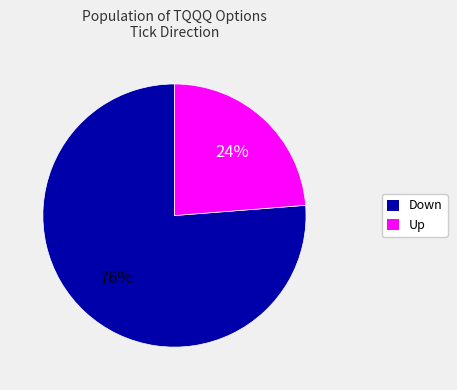

Is there a majority slice in this chart?

Yes